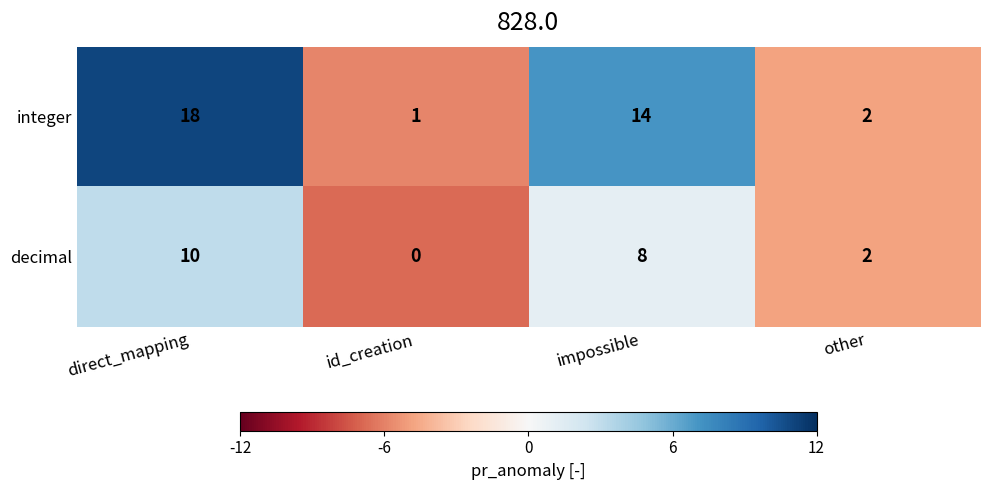

How many distinct data groups are displayed?

2